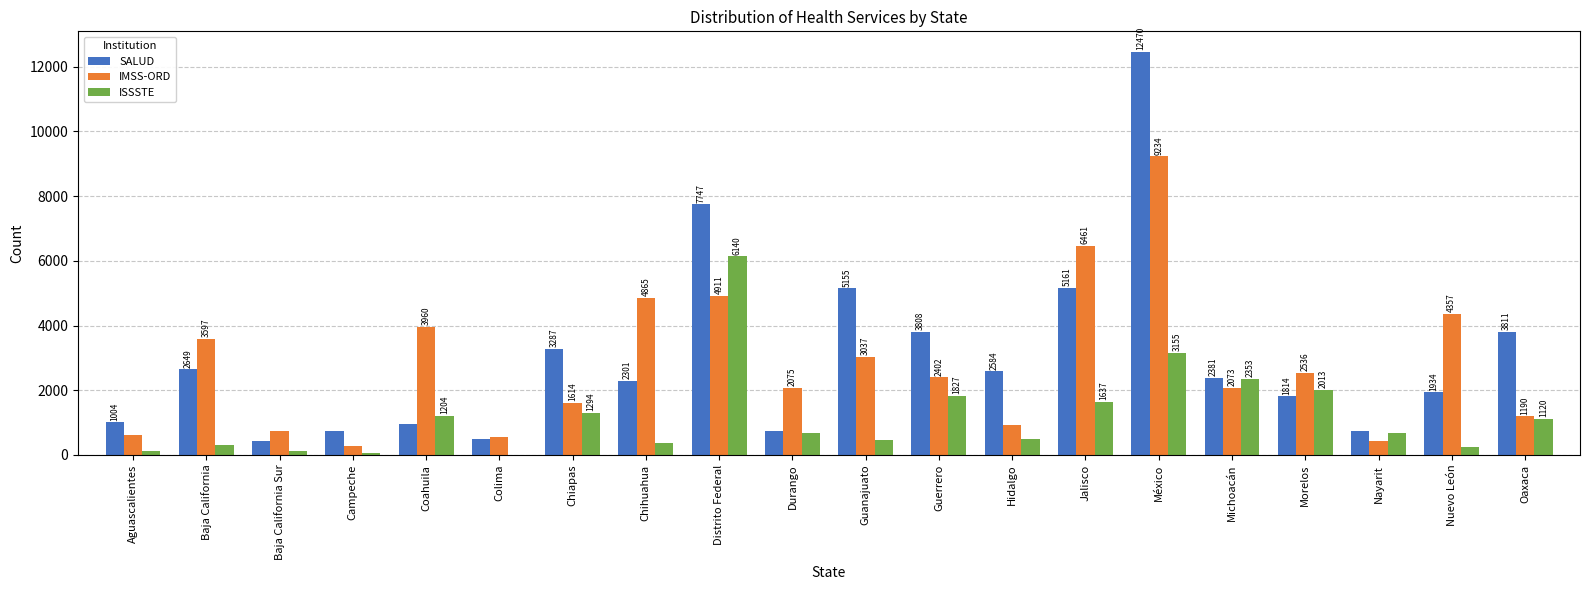

Which series changed the most between Colima and Morelos?

ISSSTE